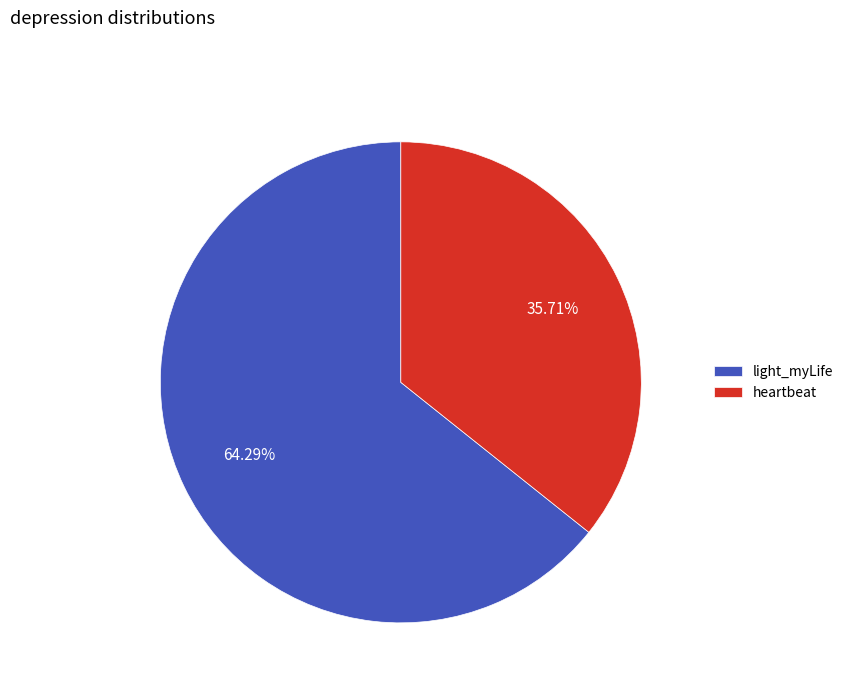

Which has a higher value, light_myLife or heartbeat?

light_myLife